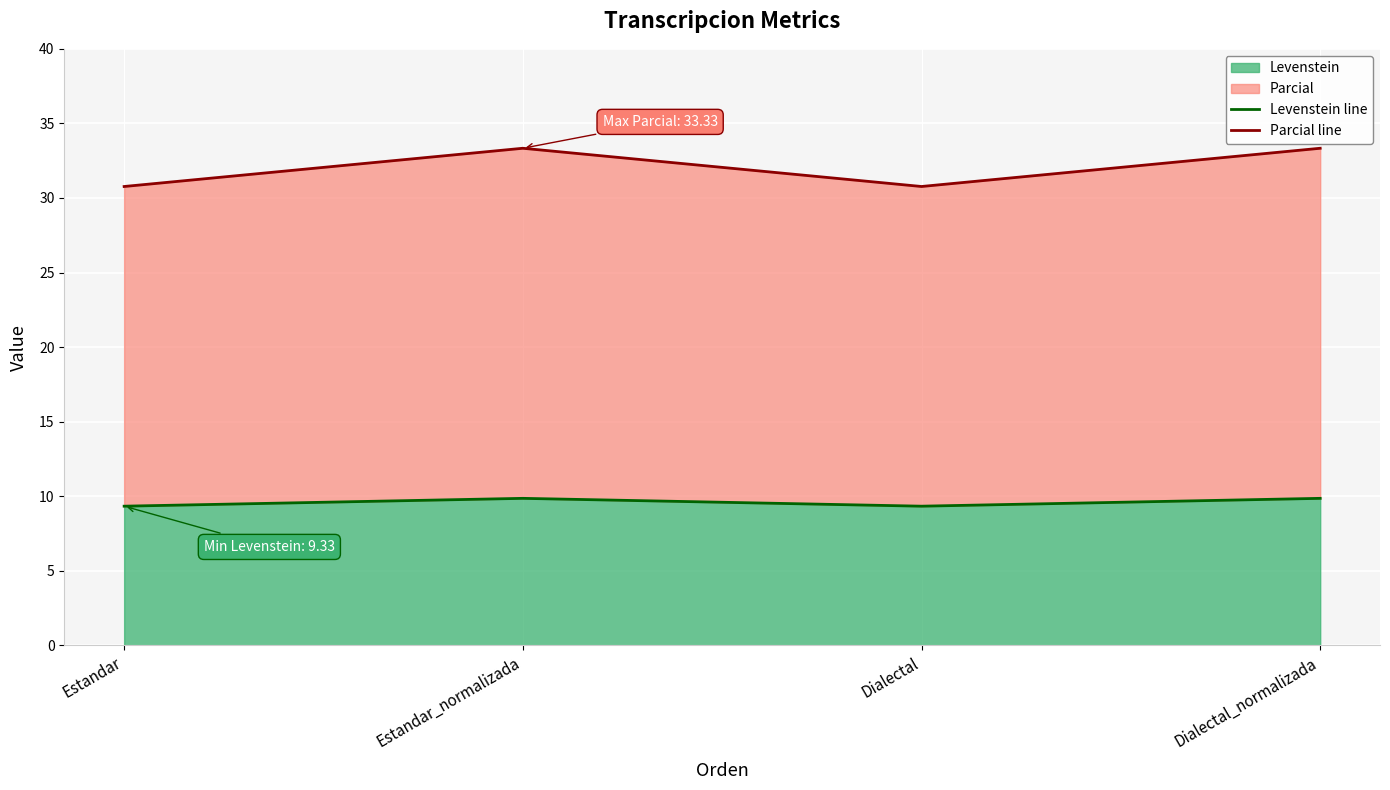

True or false: Parcial line and Levenstein line intersect in this chart.

False